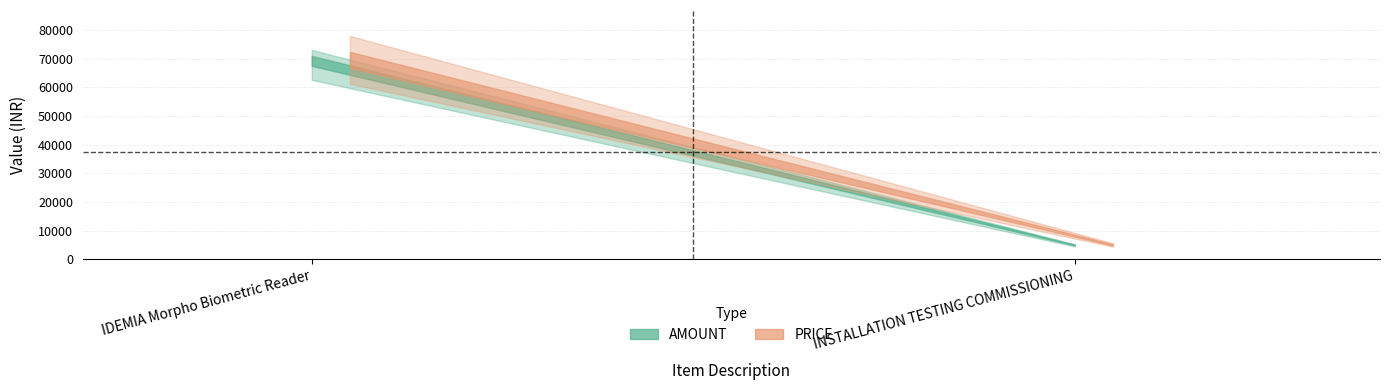

At how many categories does at least one series exceed 43793?

1